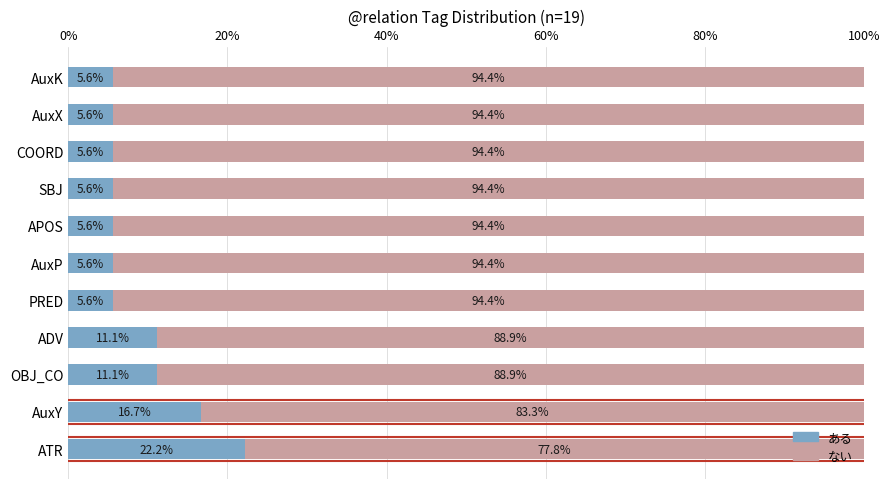

What is the difference between the second highest and second lowest values in the ある series?

11.1